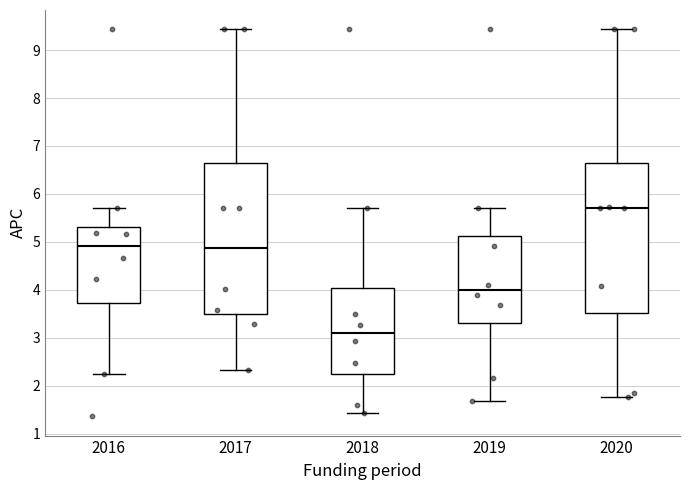

Where does the median line of the box at x = 2017 sit on the y-axis? The values are not printed on the chart, so give them approximately, as read against the axis.

4.9